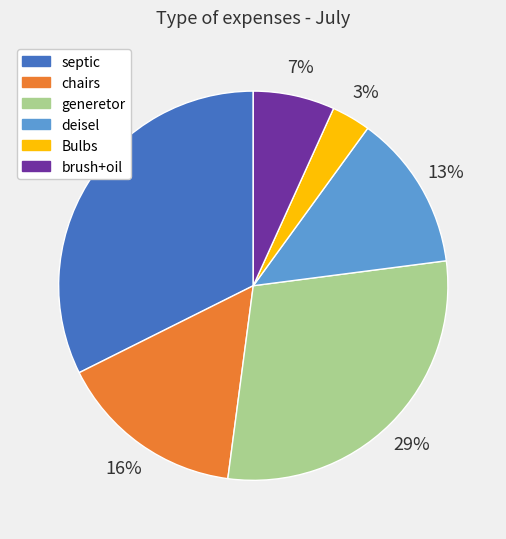

To the nearest percent, what is the difference between the septic and Bulbs slice percentages?

29%